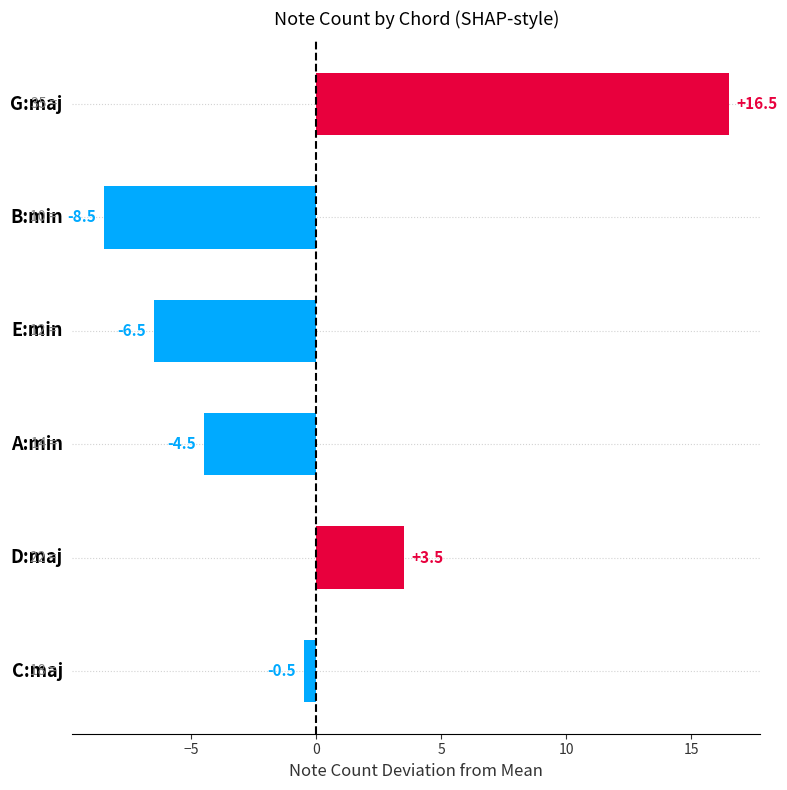

How many data points are less than 0?

4